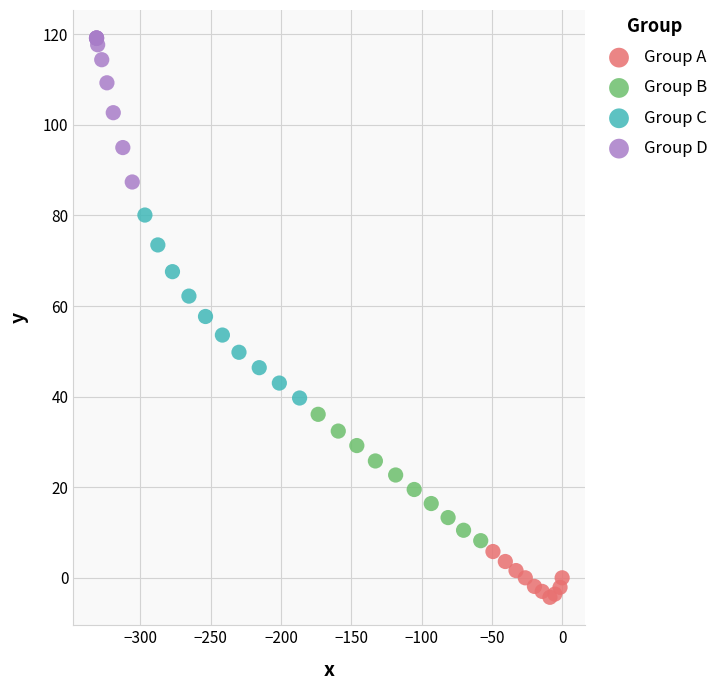

Which series reaches the maximum Y coordinate?

Group D